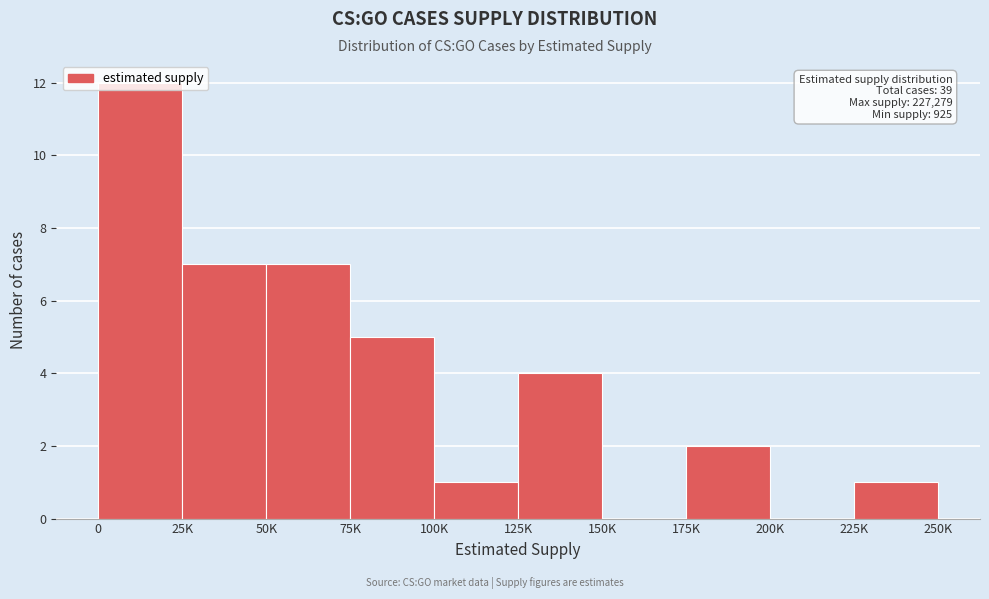

What is the sum of the values at 200K and 25K?

7